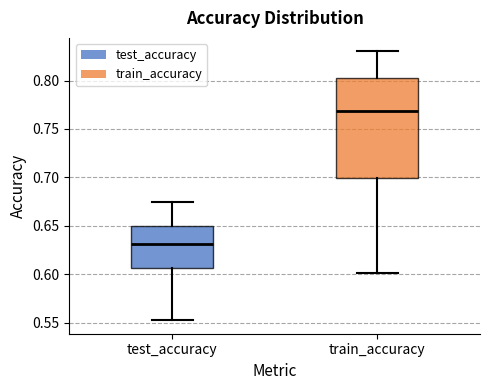

Reading left to right, transcribe this box plot: for each box, give where its median line is, the range the box spans, and where its two whiskers end, as read against the y-axis. The values are not printed on the chart, so give them approximately, as read against the axis.

test_accuracy: median 0.630, box 0.605 to 0.650, whiskers 0.550 to 0.675
train_accuracy: median 0.770, box 0.700 to 0.800, whiskers 0.600 to 0.830